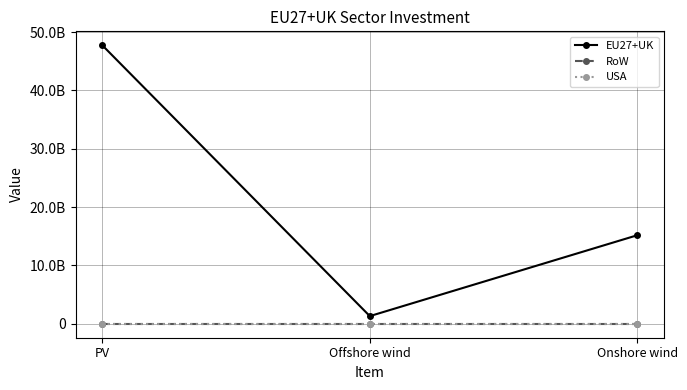

Which series changed the most between PV and Offshore wind?

EU27+UK